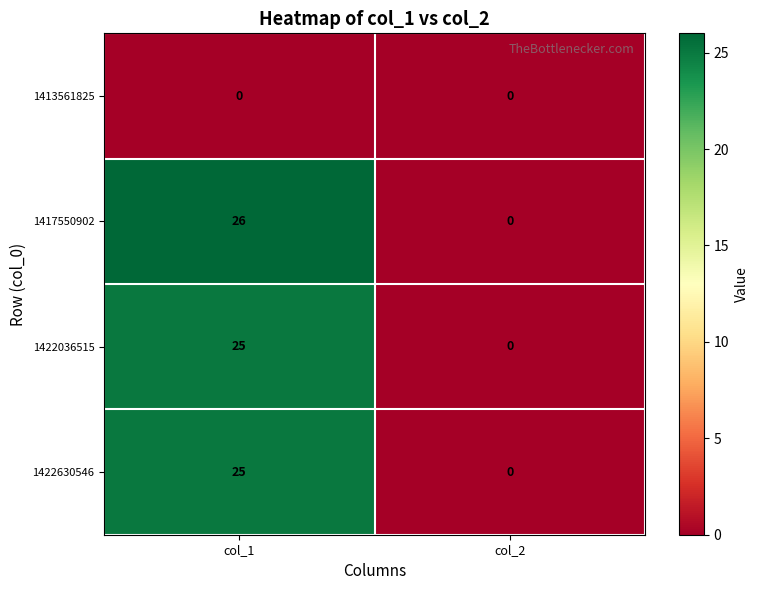

How many values in the 1417550902 series are below 26?

1